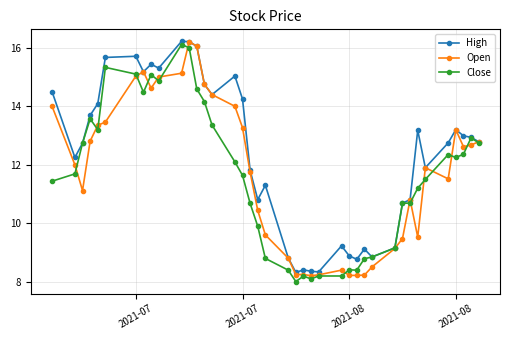

What is the minimum value shown in the chart?

8.0